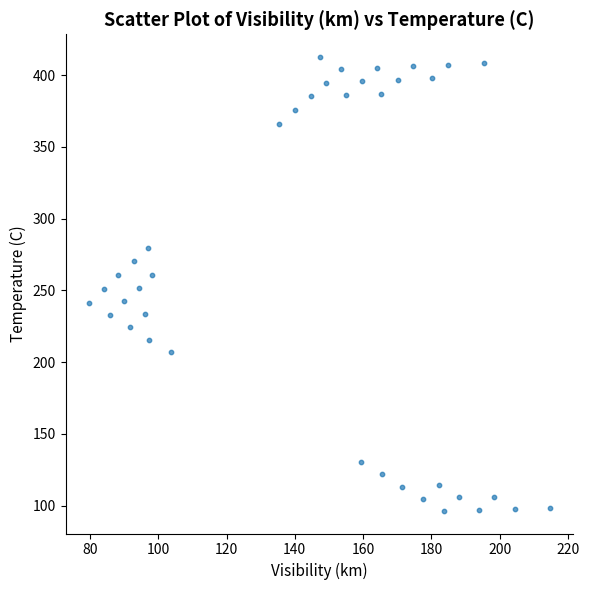

What is the range of Y values (max minus min)?

316.3